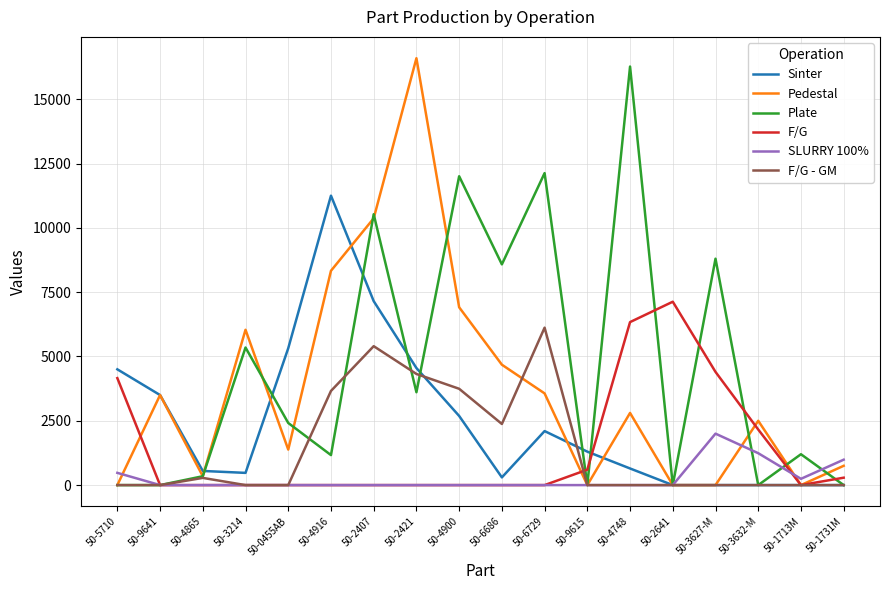

Which category has the highest value in the F/G series?

50-2641